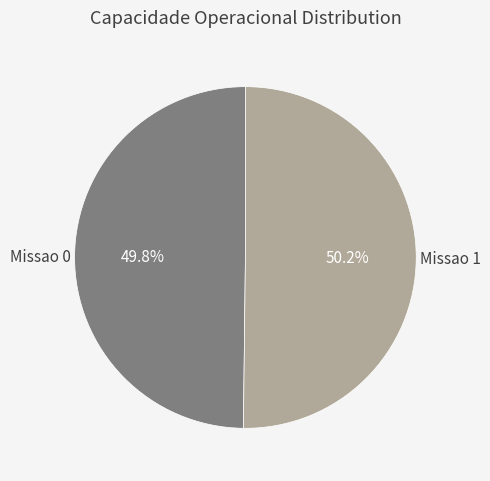

True or false: Missao 1 accounts for 59% of the total.

False